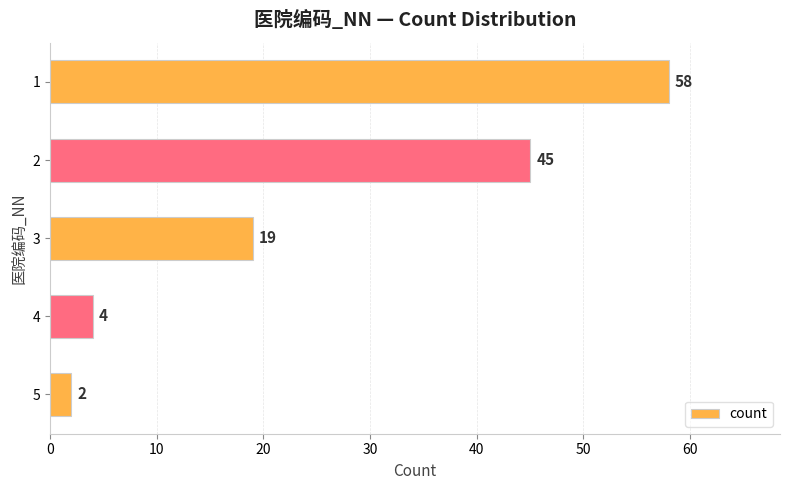

List the labels in order of value, smallest first.

5, 4, 3, 2, 1